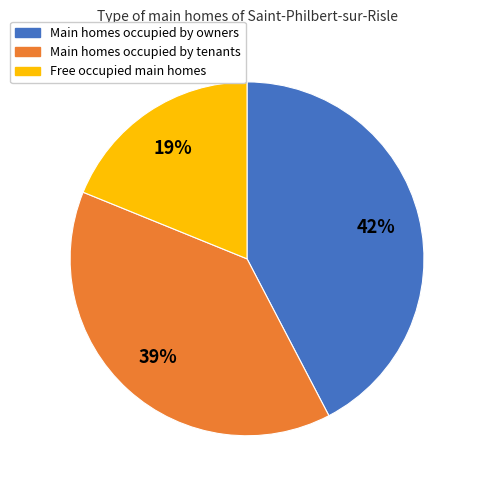

To the nearest percent, what is the average slice percentage?

33%